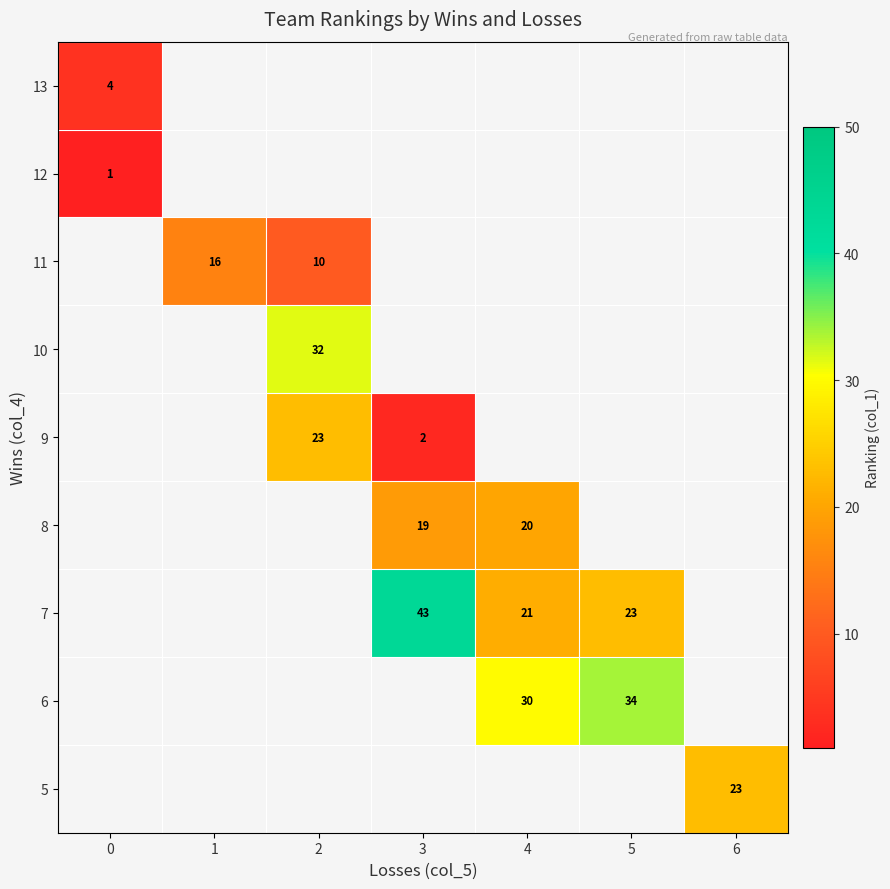

The 12 series shows 0.3 at 0. True or false?

False